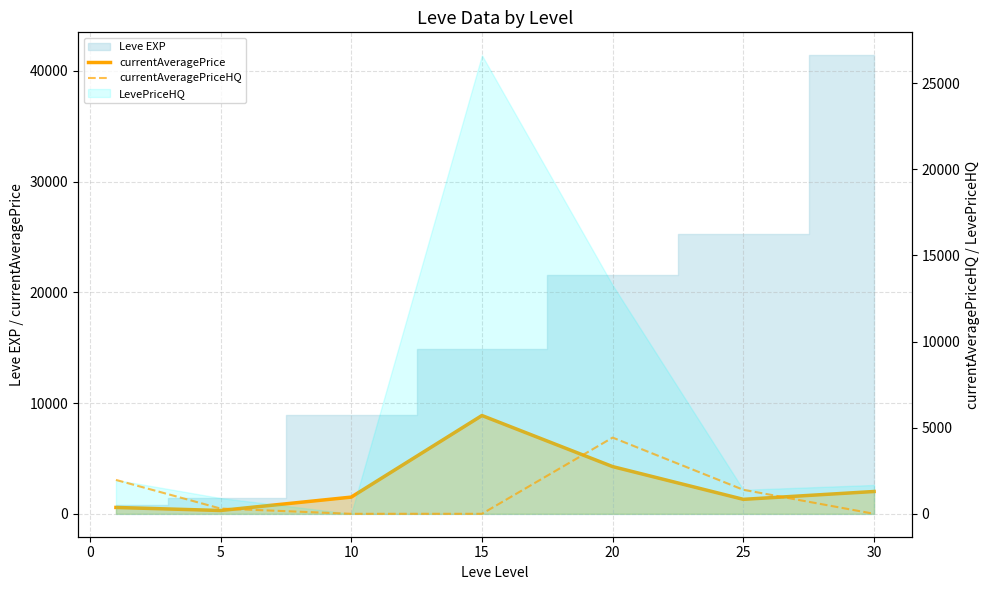

How many values in the currentAveragePriceHQ series exceed 305?

3